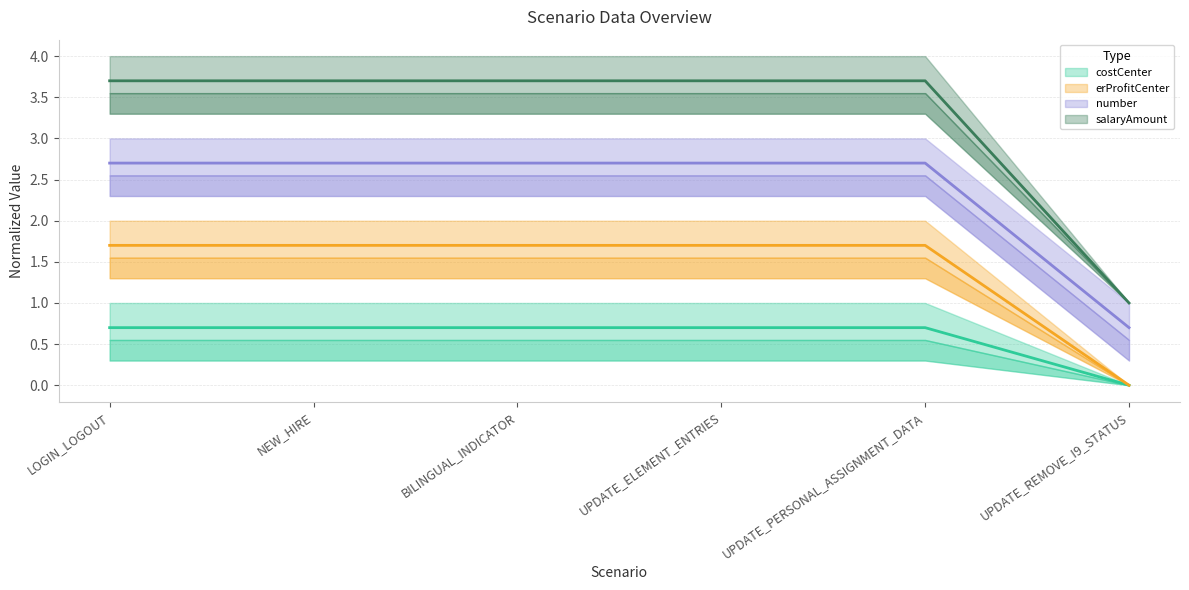

True or false: salaryAmount and erProfitCenter cross at least once.

False